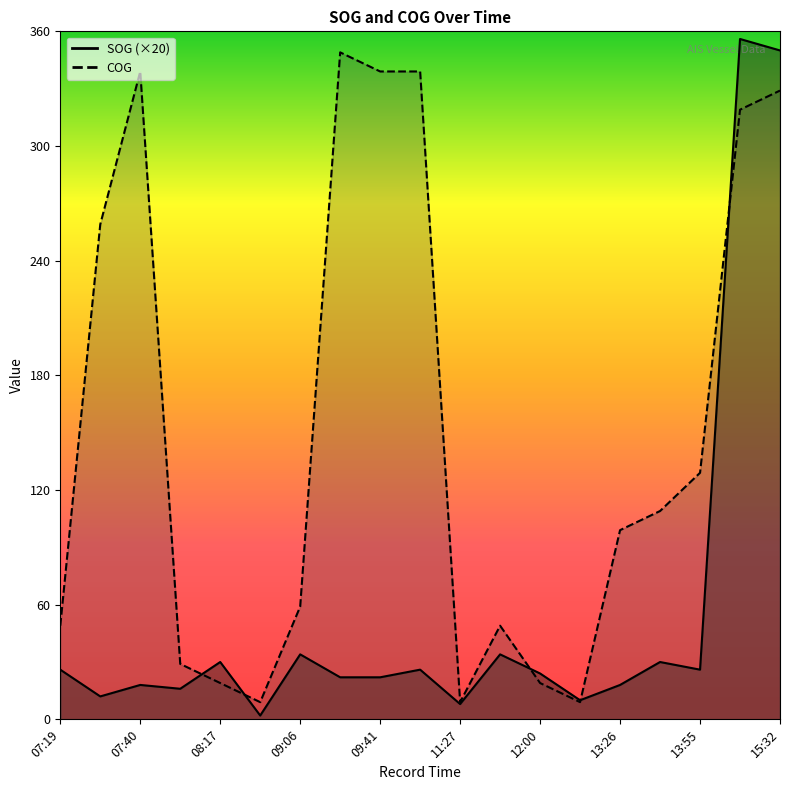

True or false: SOG has more than 1 interior local peaks.

True